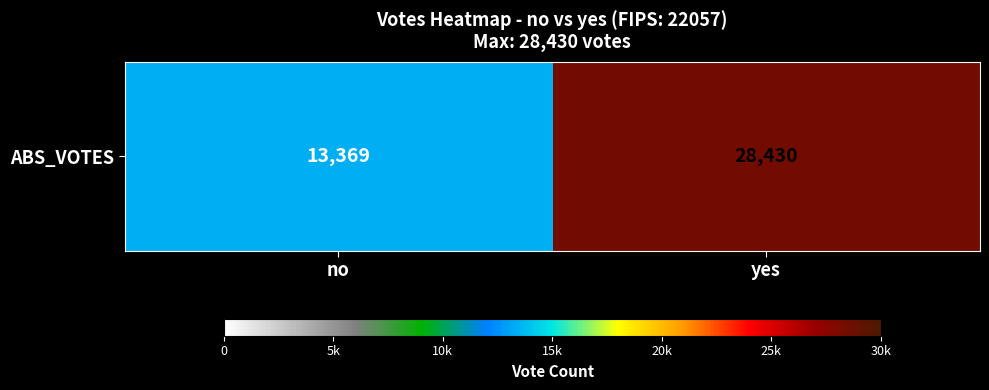

What is the greatest value displayed?

28430